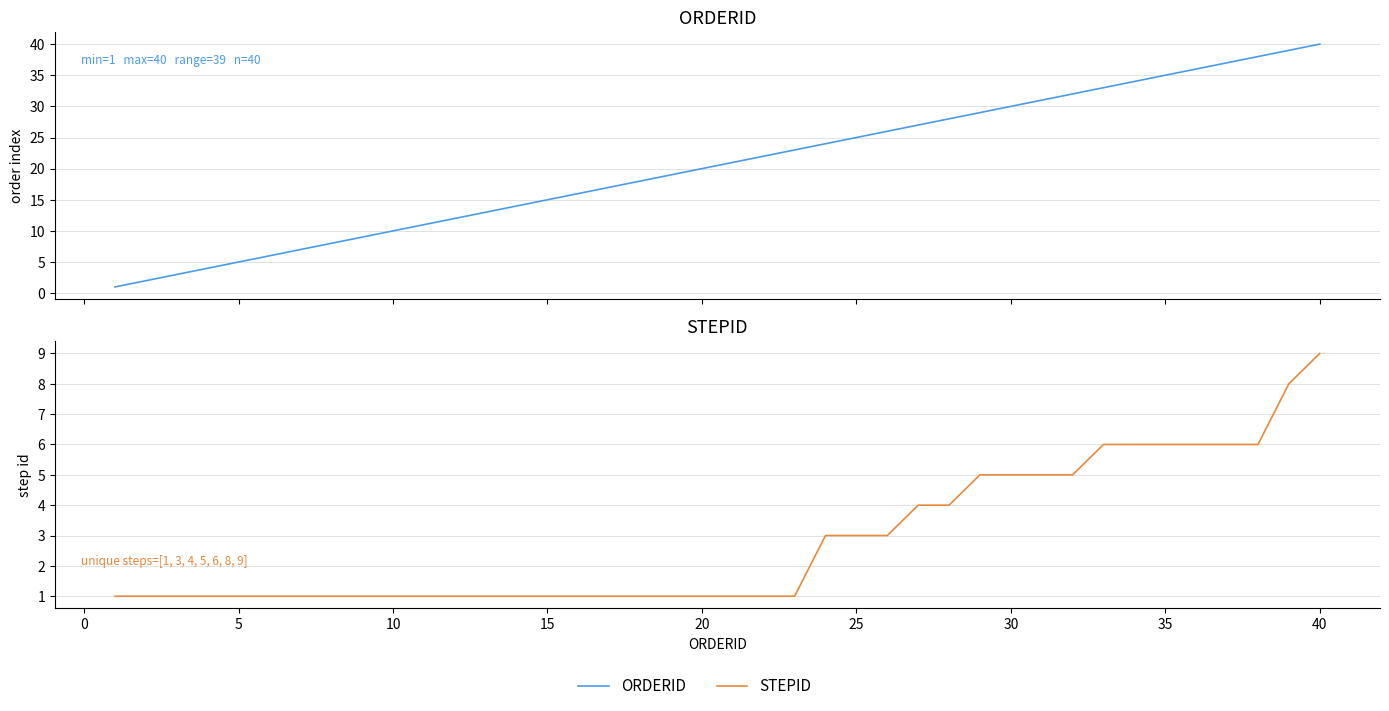

What is the difference between the maximum and minimum values in the STEPID series?

8